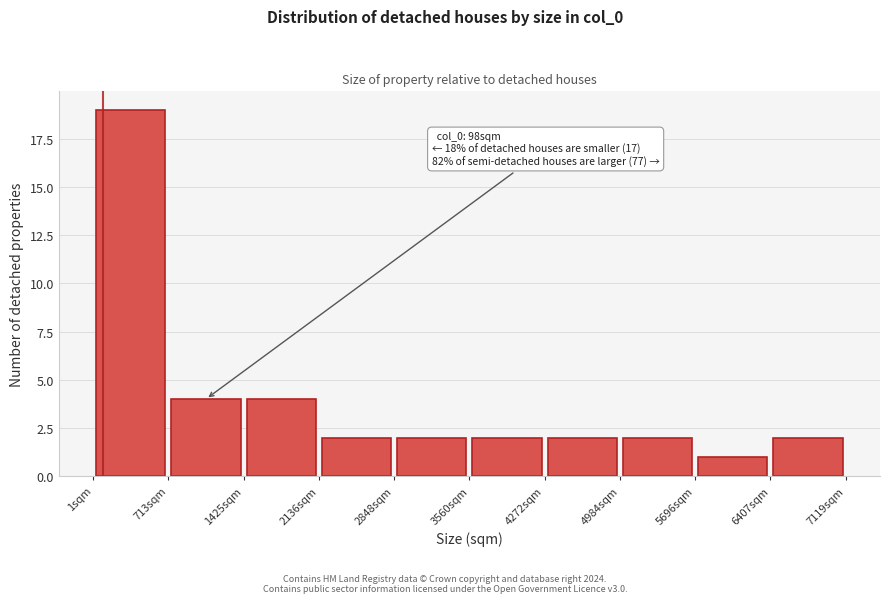

Which range on the x-axis has the tallest bar?

0 to 700